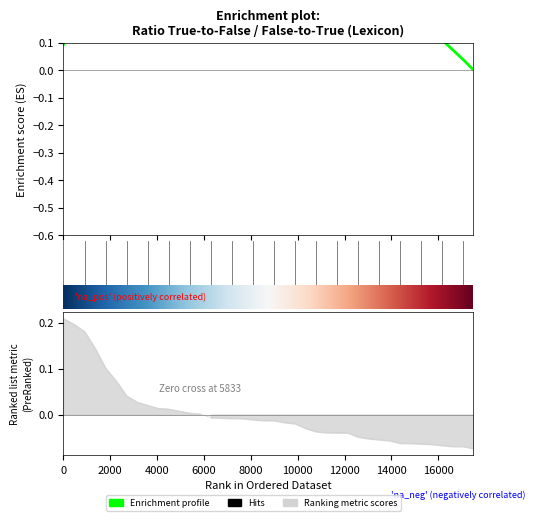

How many values are below 0?

26